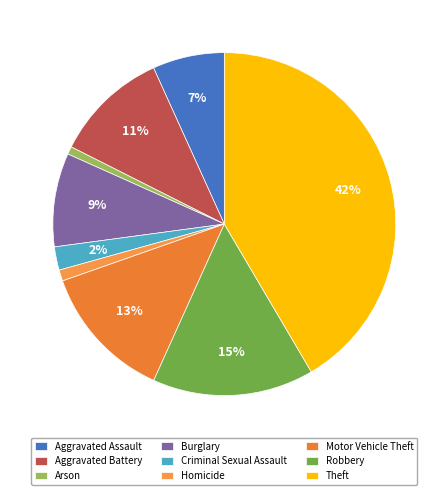

How many segments does this pie chart have?

9